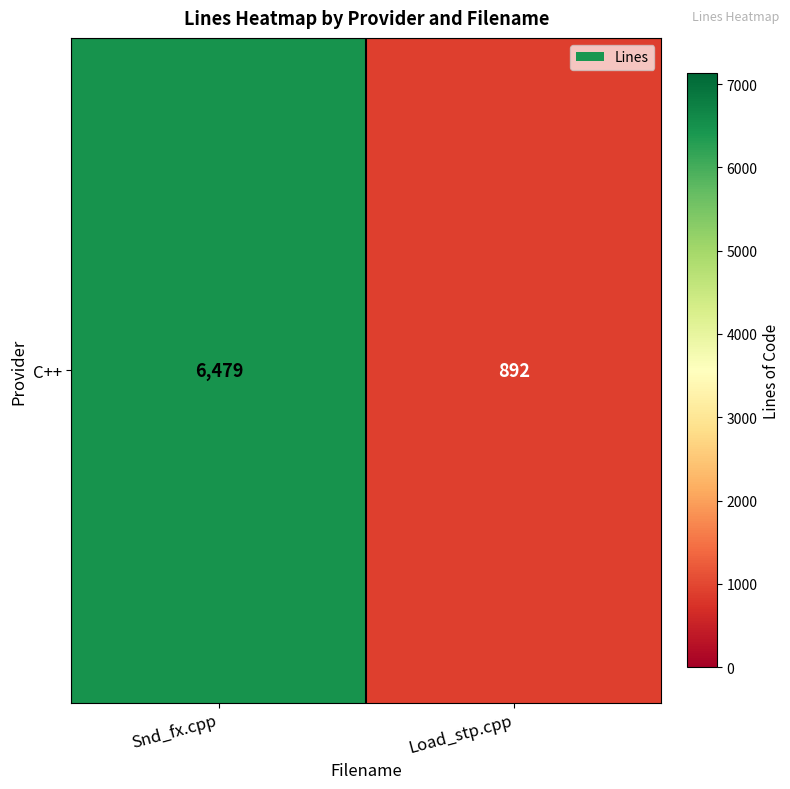

Between Load_stp.cpp and Snd_fx.cpp, which is larger?

Snd_fx.cpp